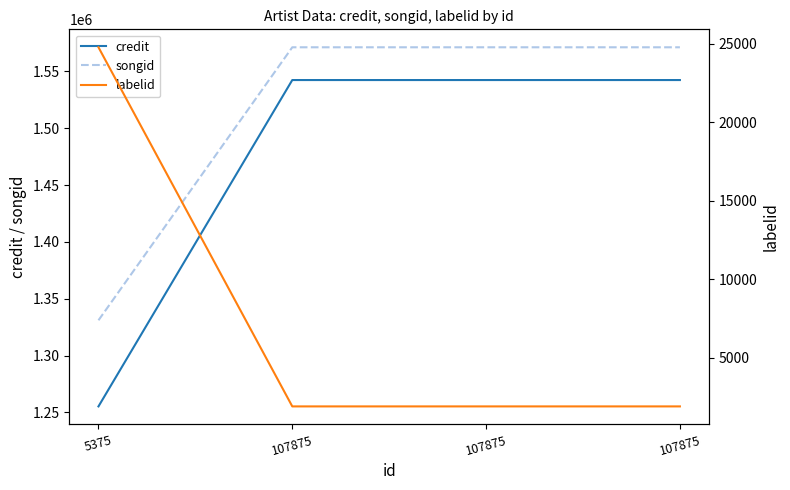

True or false: credit and labelid intersect in this chart.

False